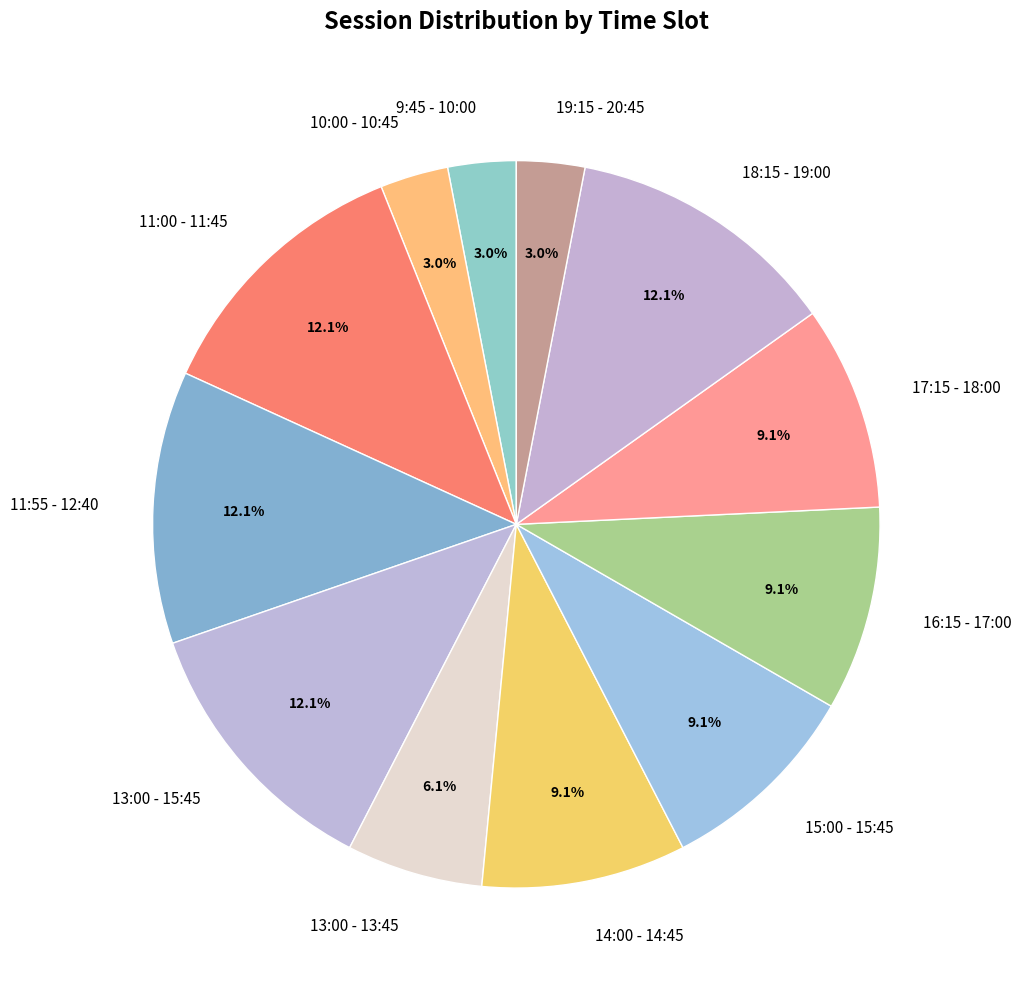

True or false: 13:00 - 13:45 accounts for 14% of the total.

False